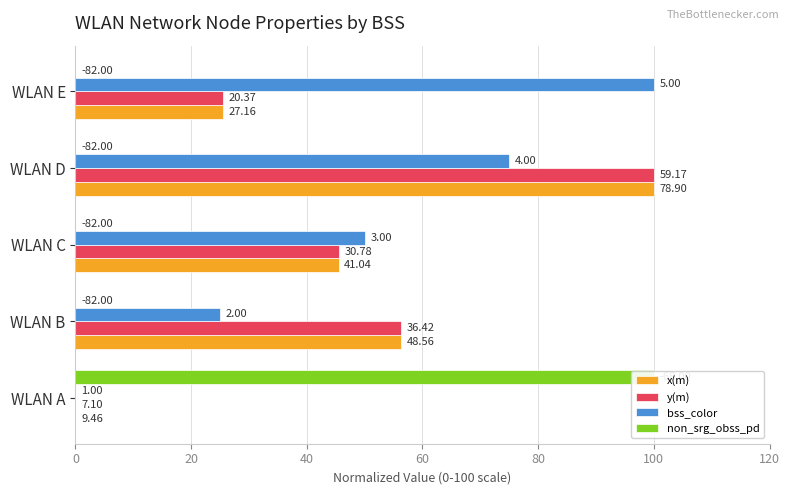

How many positive values does the x(m) series have?

4